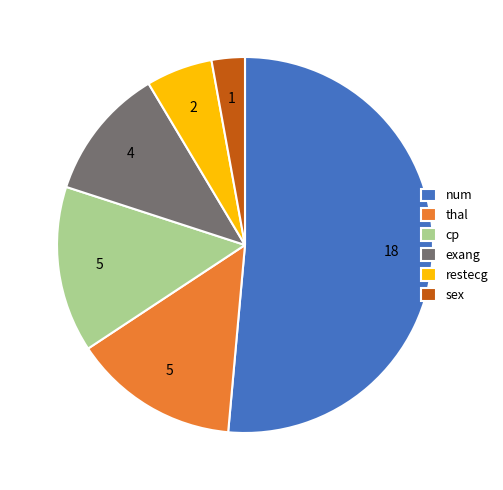

The restecg slice represents 6% of the pie. True or false?

True